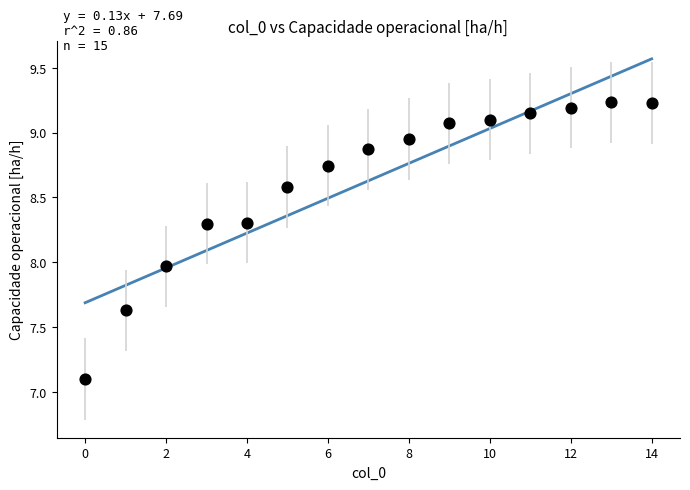

What is the range of Y values (max minus min)?

2.1